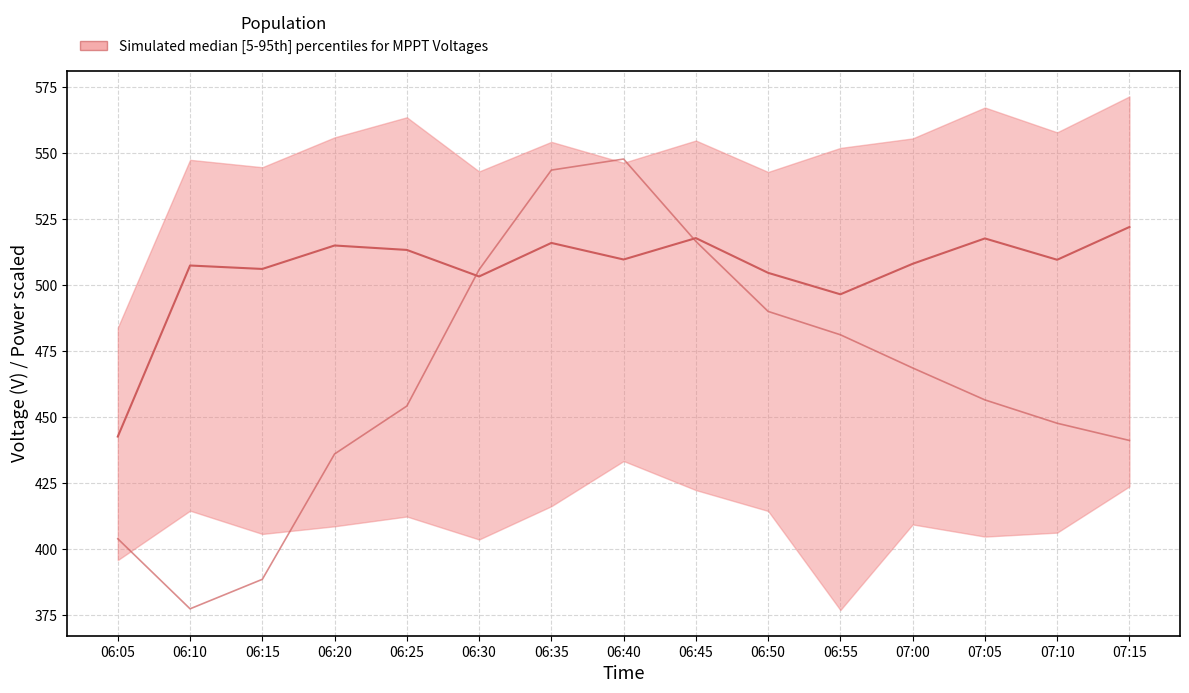

The Median V MPPT series shows 513.3 at 06:25. True or false?

True